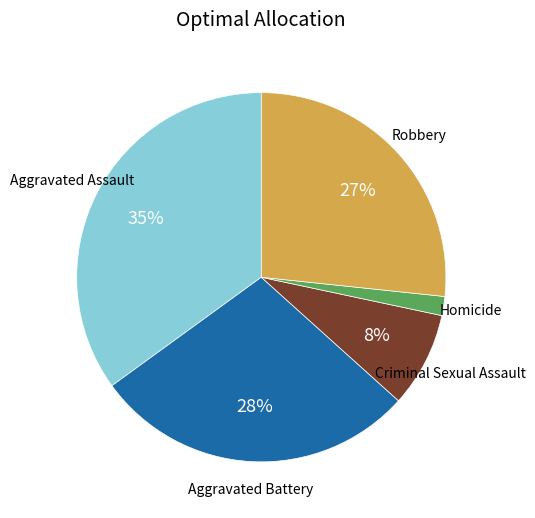

To the nearest percent, what is the difference between the largest and smallest slice percentages?

33%